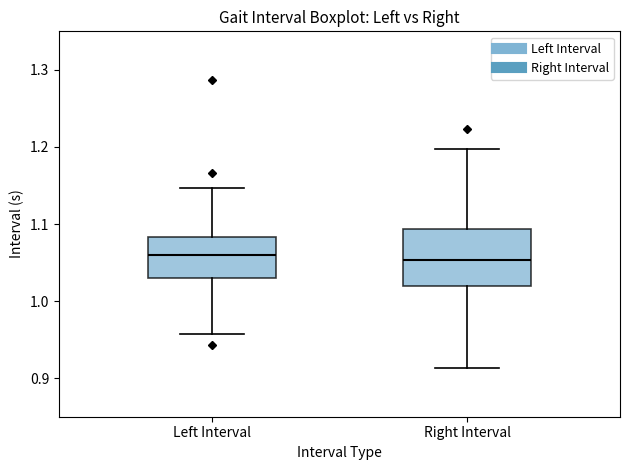

Reading left to right, transcribe this box plot: for each box, give where its median line is, the range the box spans, and where its two whiskers end, as read against the y-axis. The values are not printed on the chart, so give them approximately, as read against the axis.

Left Interval: median 1.06, box 1.03 to 1.08, whiskers 0.96 to 1.15
Right Interval: median 1.05, box 1.02 to 1.09, whiskers 0.91 to 1.20